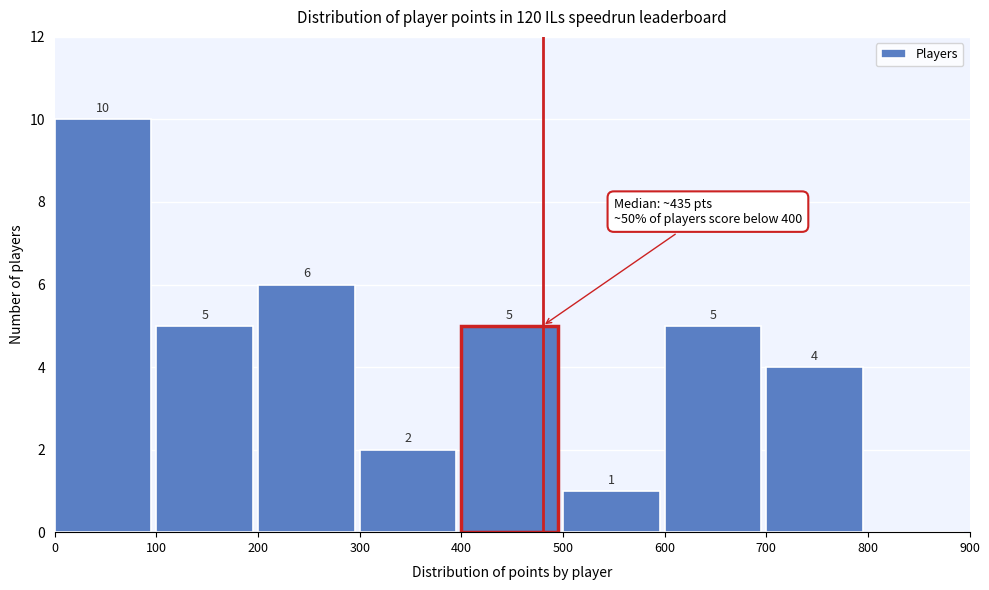

Which range on the x-axis has the tallest bar?

0 to 100